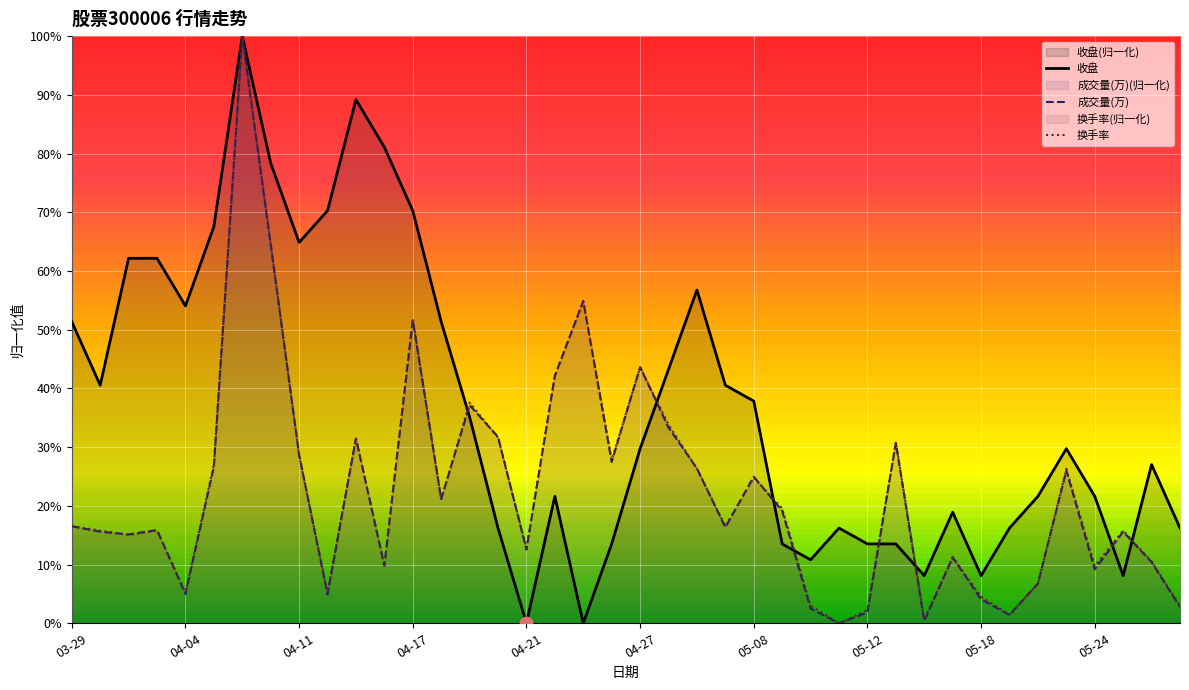

What is the sum of the 成交量(万) values at 04-11 and 19?

0.4